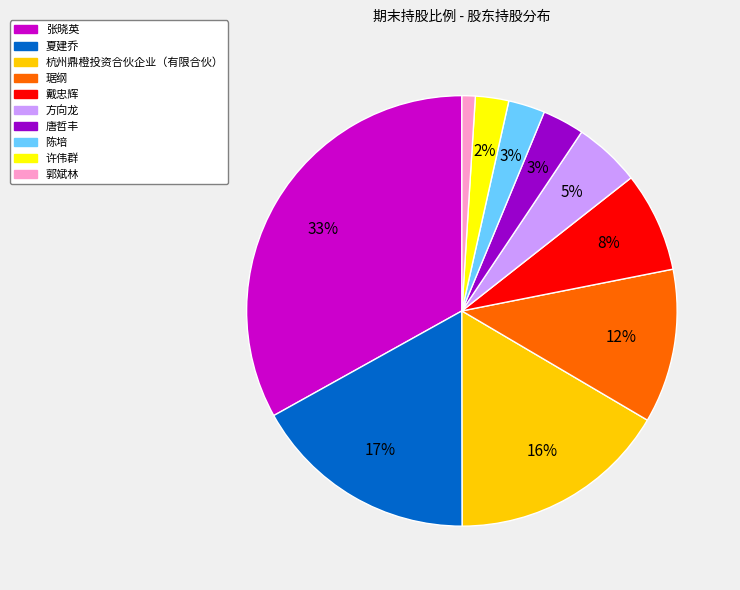

Do 陈培 and 夏建乔 together represent more than half of the pie?

No